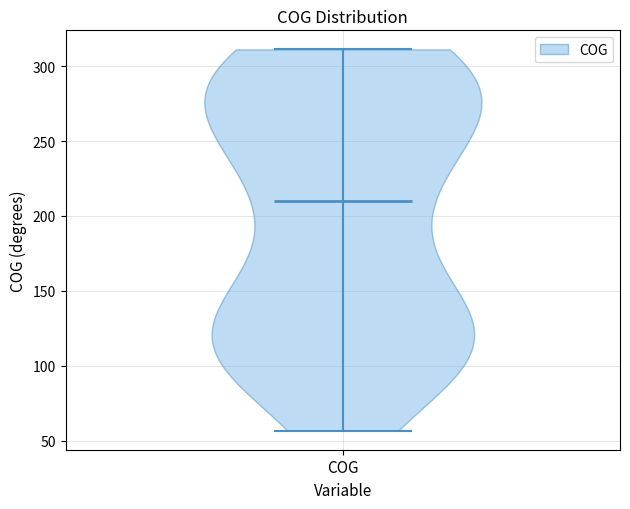

Where does the median line of the violin for COG sit on the y-axis? The values are not printed on the chart, so give them approximately, as read against the axis.

210